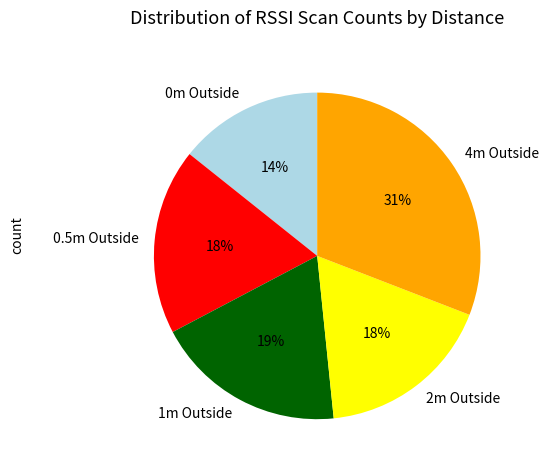

Count the number of slices in the pie.

5